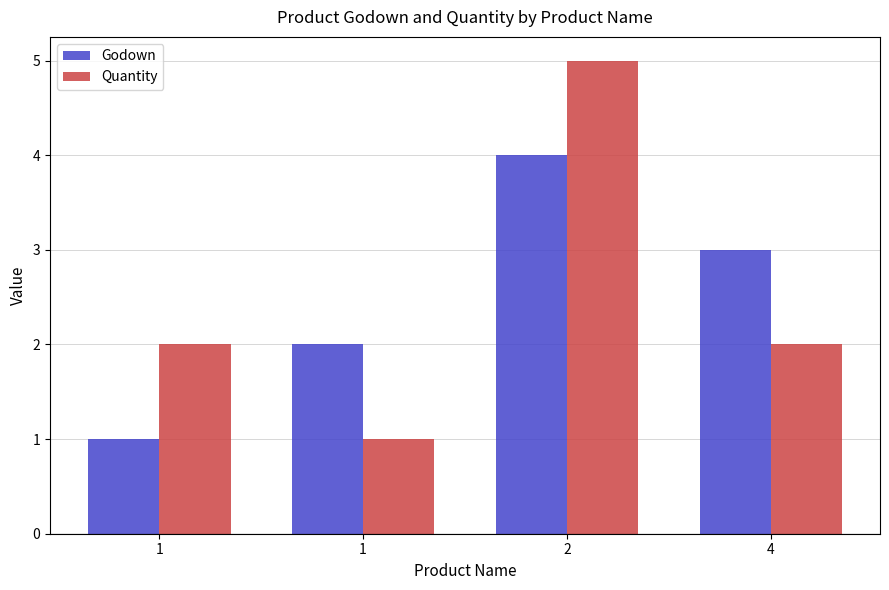

How many bars are there in total?

8